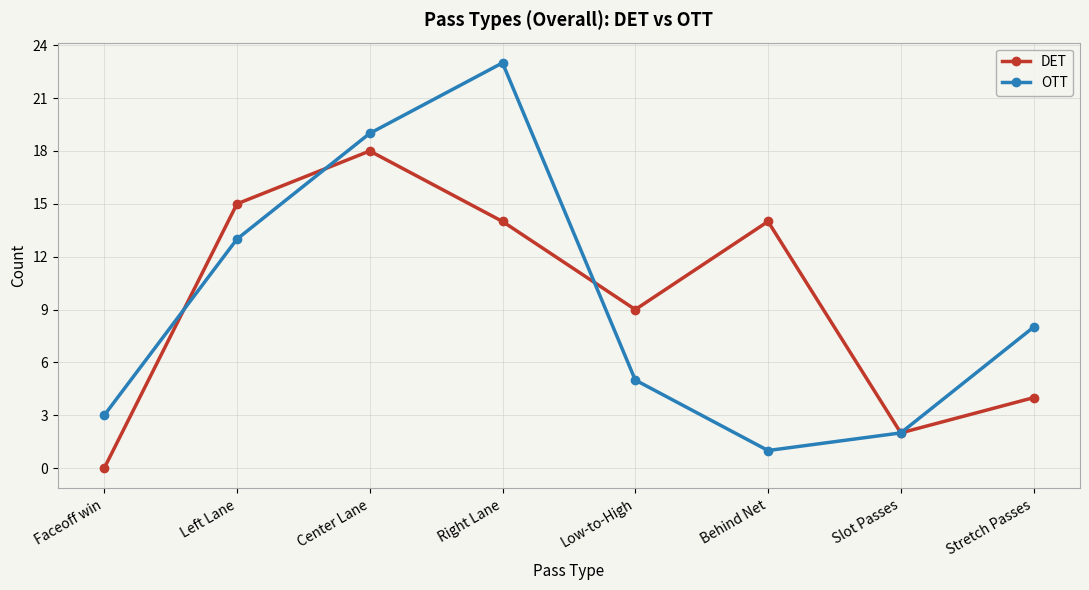

What is the sum of all OTT values?

74